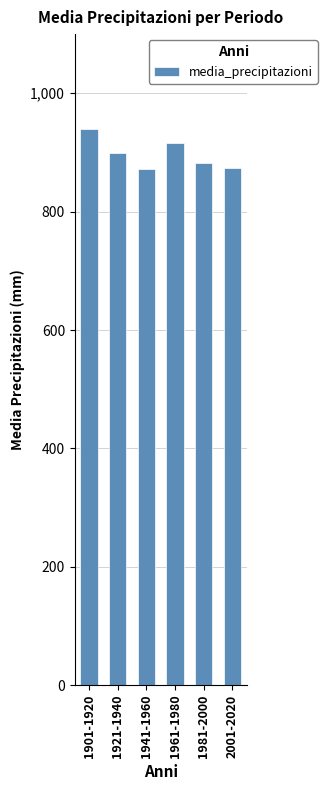

How many data points are less than 899?

3